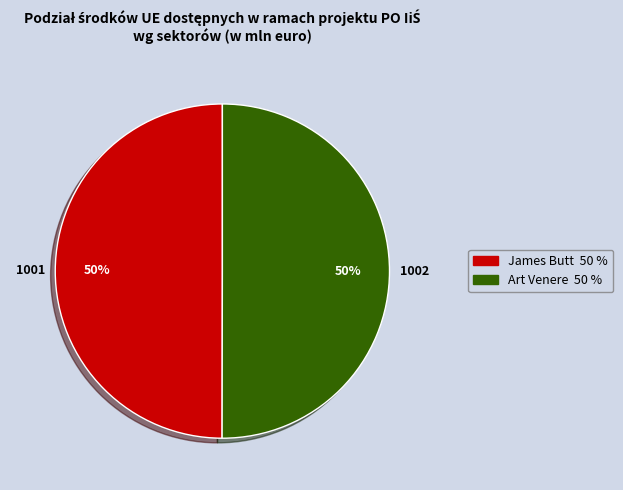

Combined, do James Butt and Art Venere account for over 50%?

Yes